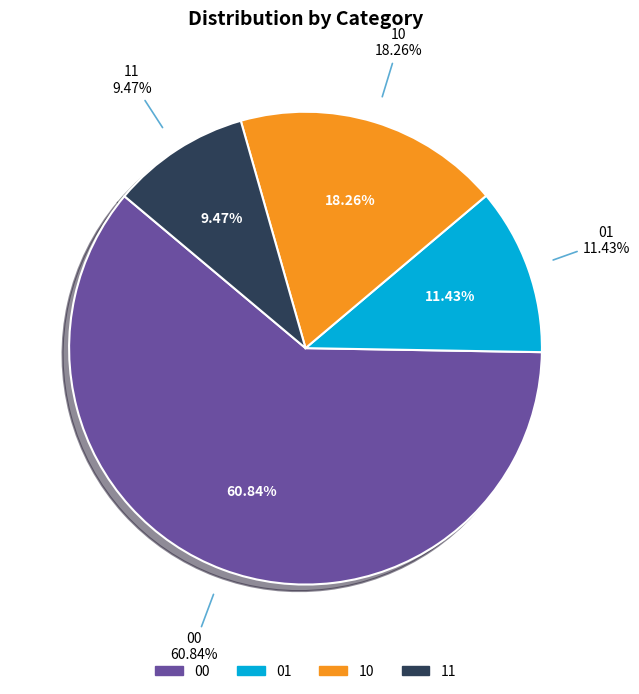

Is there a majority slice in this chart?

Yes